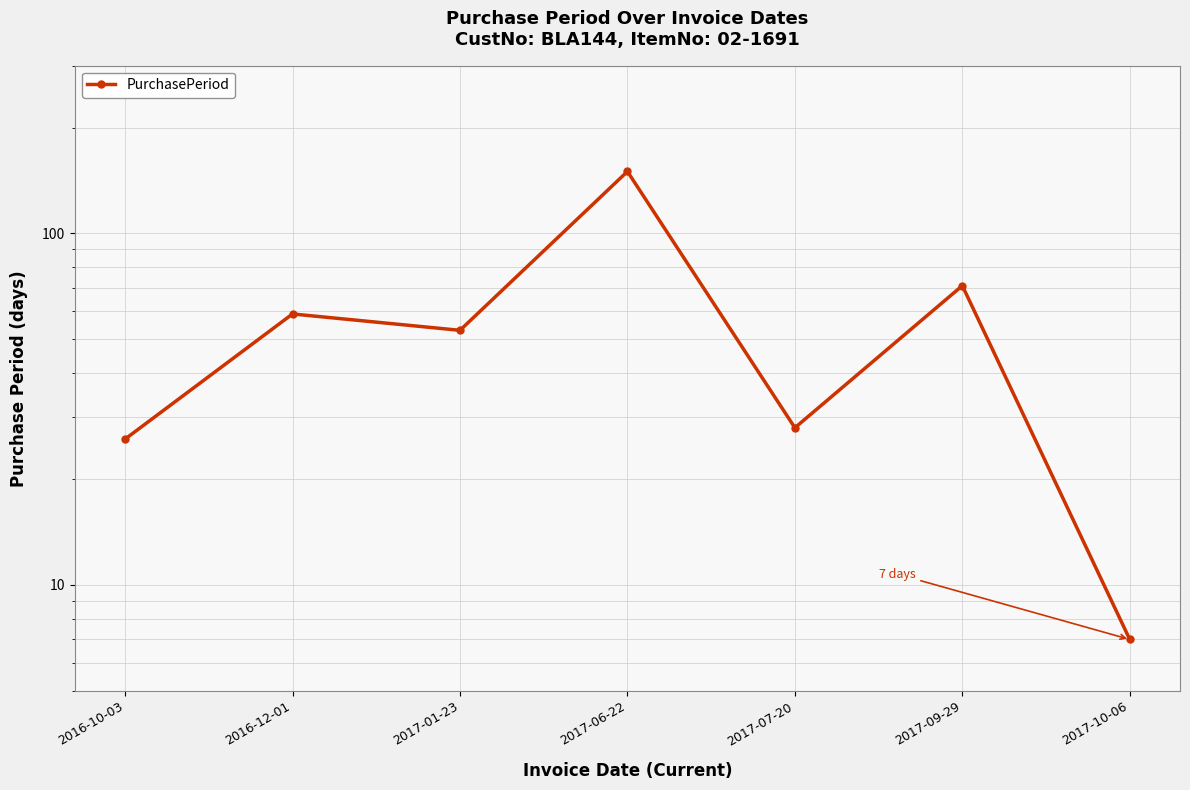

At which category does the data reach its first local peak?

2016-12-01